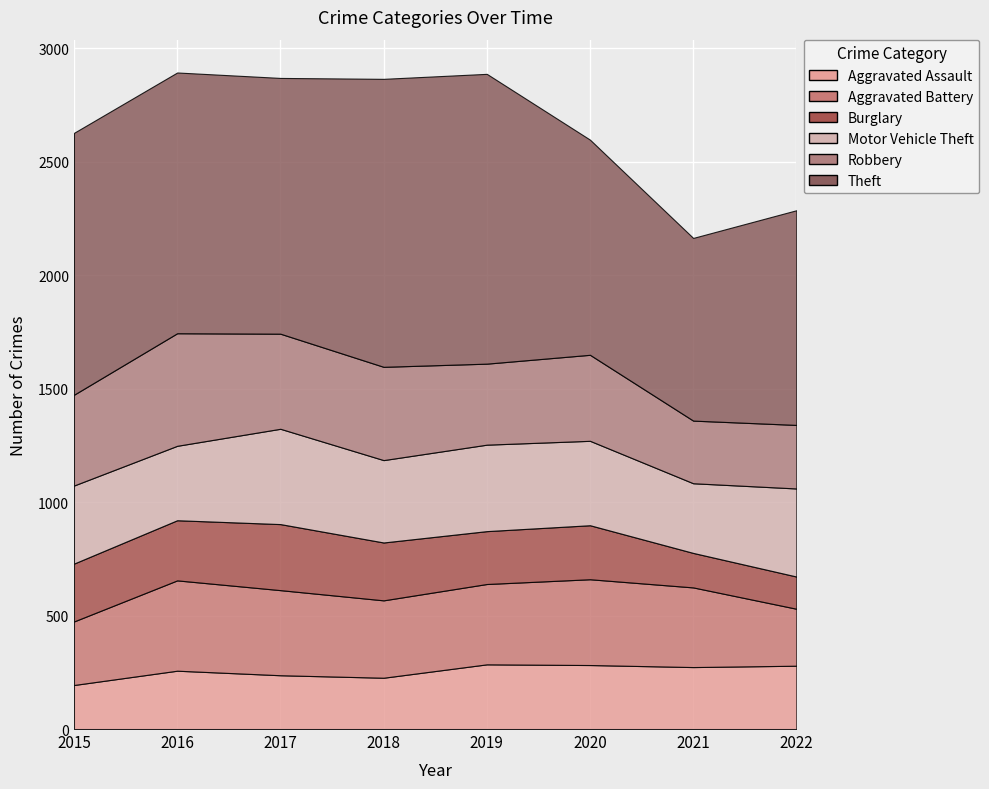

Count the number of data series in this chart.

6